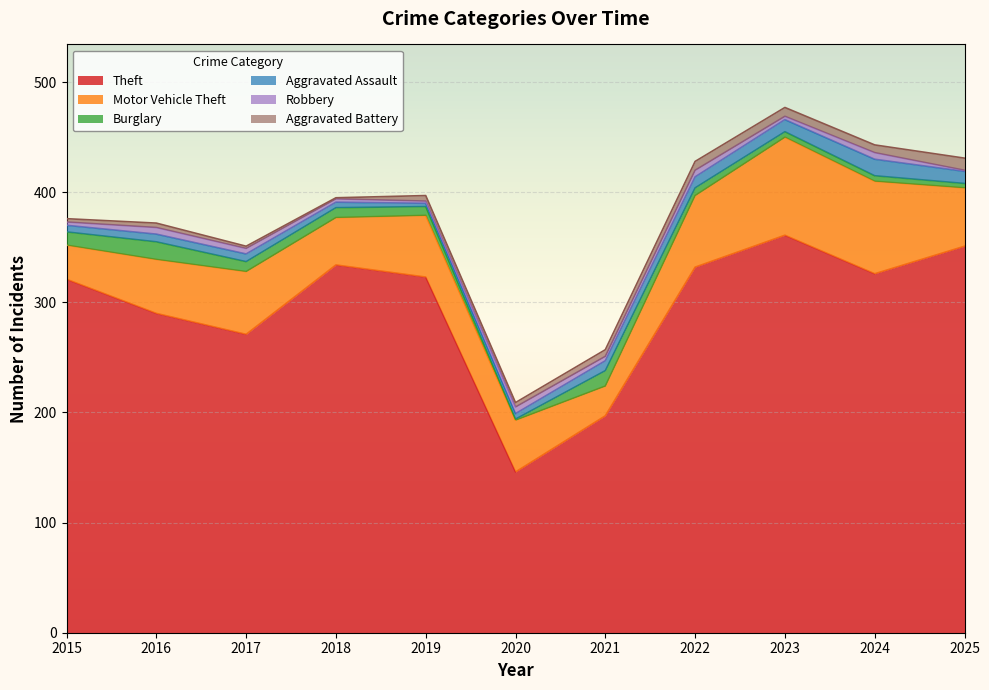

In Motor Vehicle Theft, how many points are higher than both neighbors (excluding endpoints)?

3